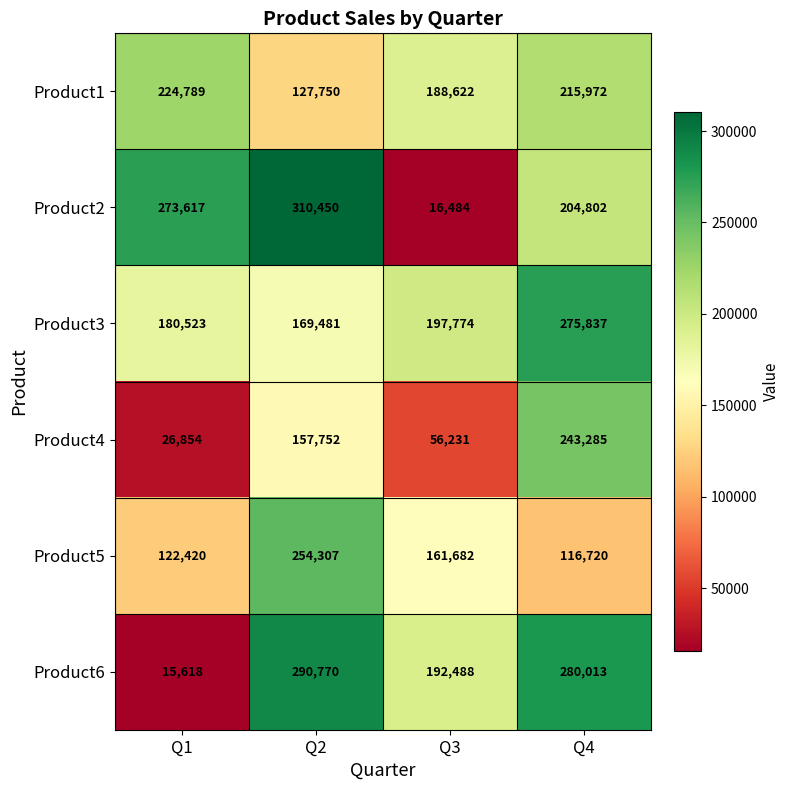

At how many categories does at least one series exceed 308658?

1